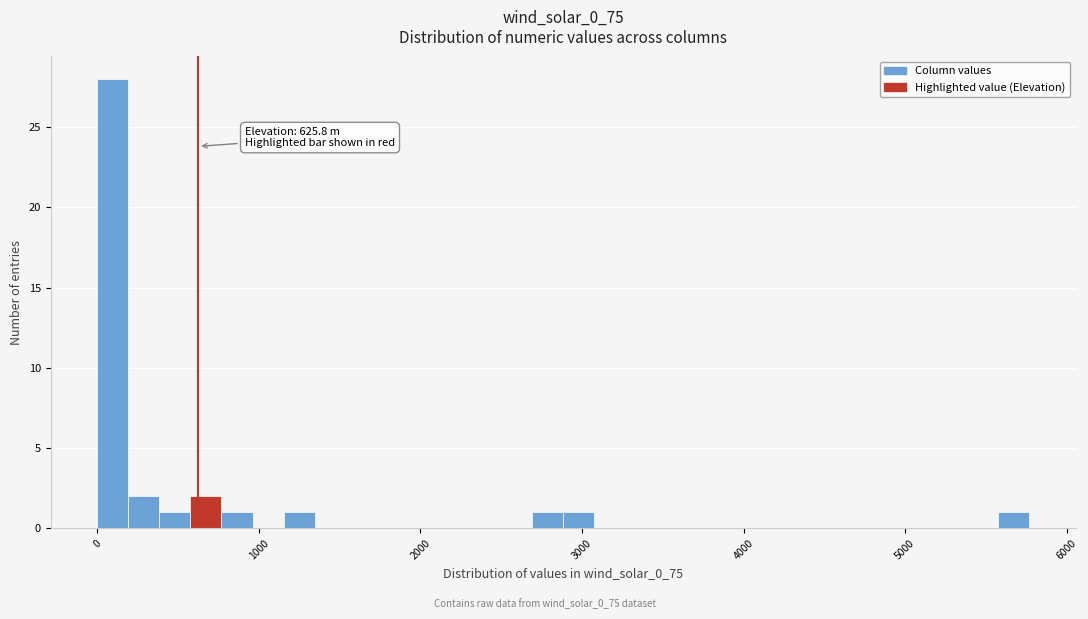

Read against the x-axis, roughly where is the centre of the tallest bar?

100